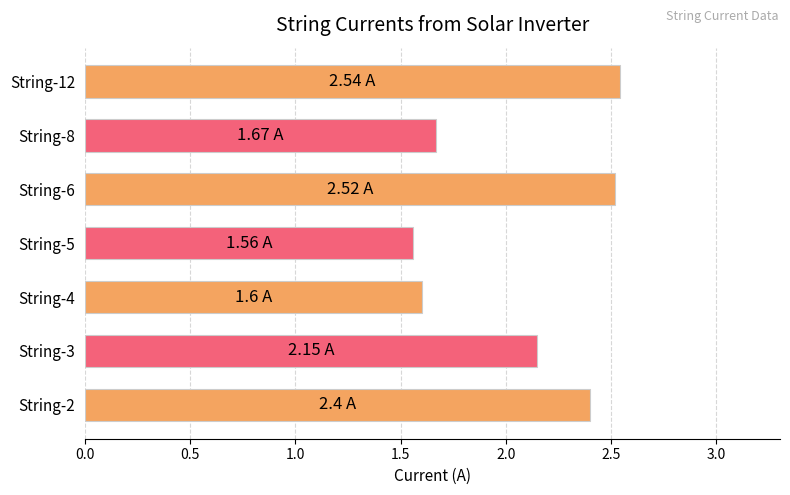

What is the change in value from String-3 to String-8?

-0.5